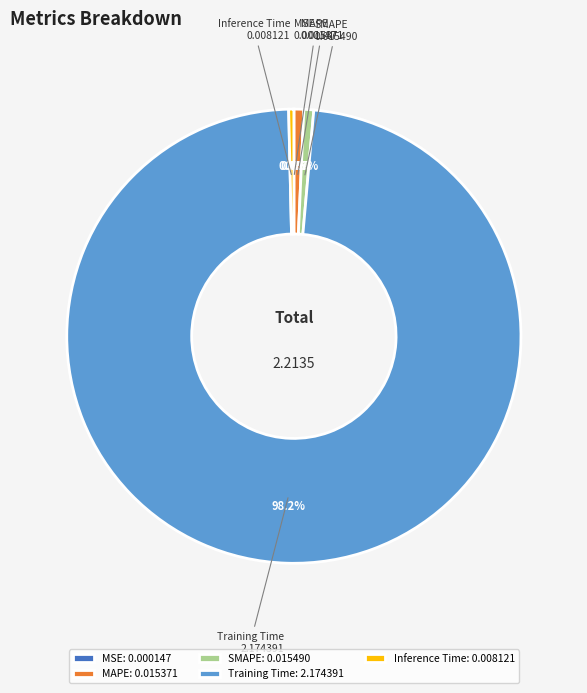

Combined, do Inference Time and SMAPE account for over 50%?

No